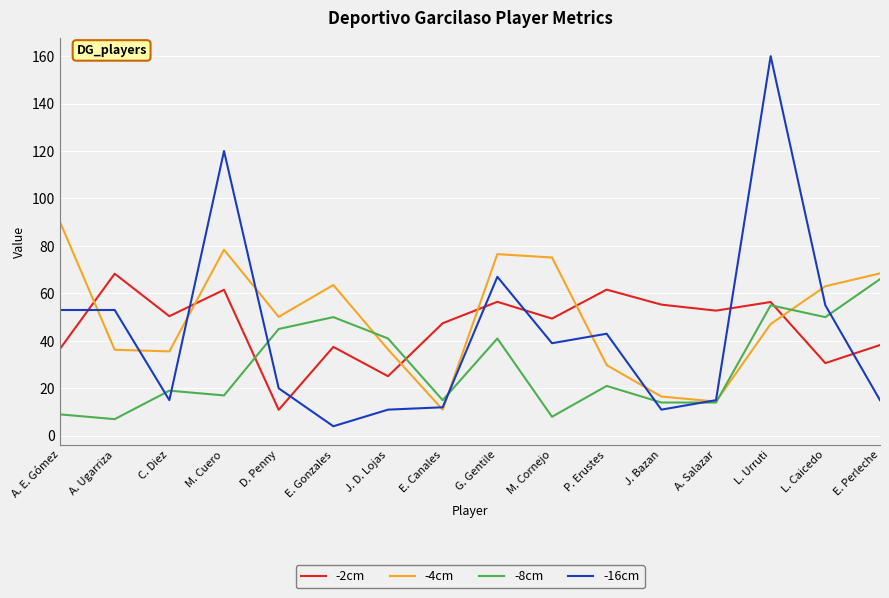

The value of -4cm at L. Urruti is 47.1. True or false?

True